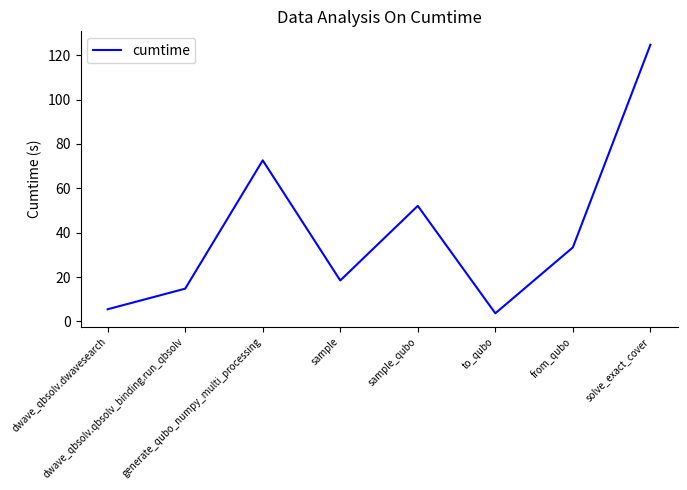

Is this an area chart (filled region under the line)?

No